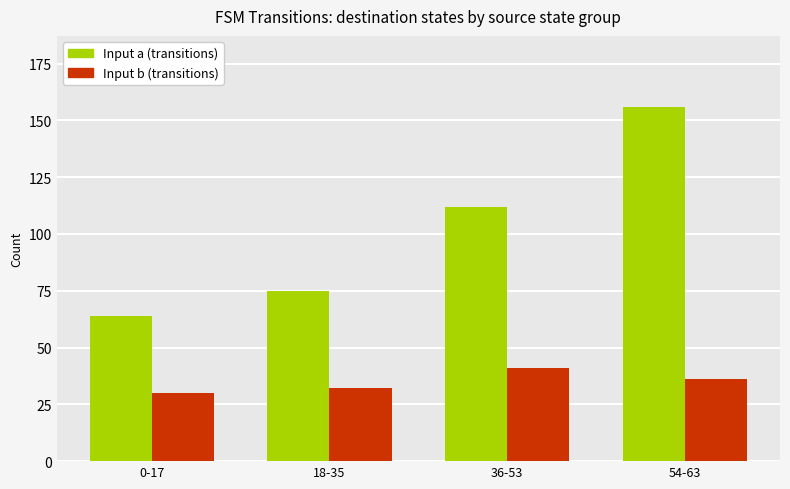

True or false: Input a (transitions) has a value of 75 at 18-35.

True